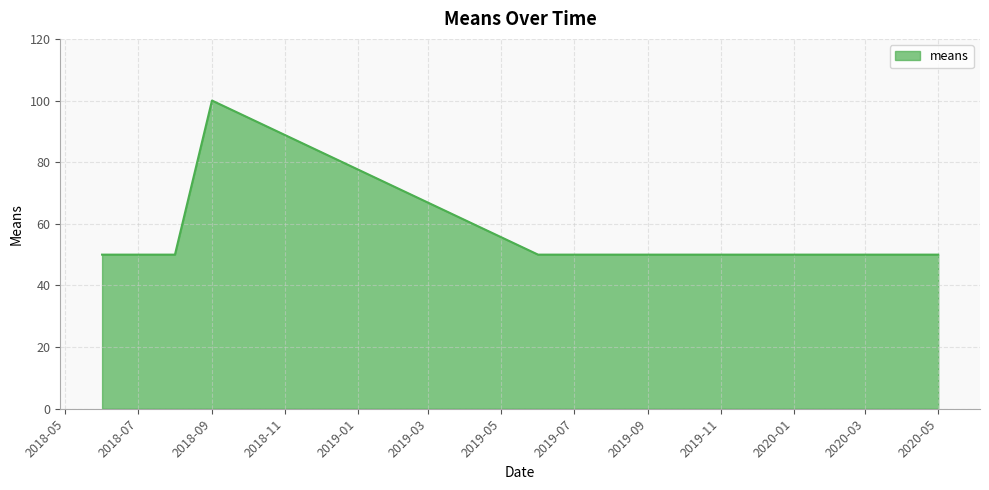

What is the average value?

57